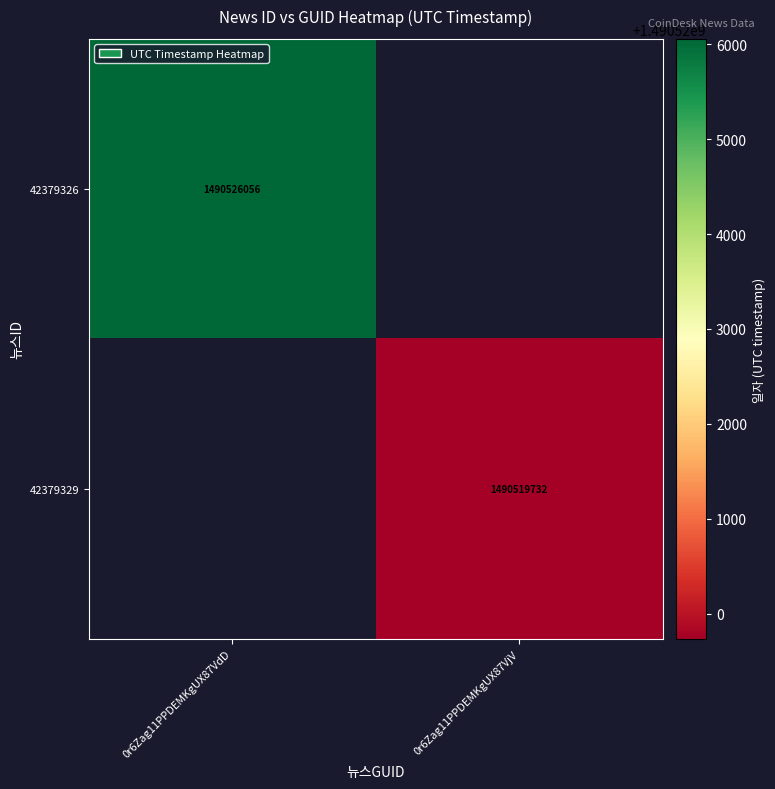

The value of 42379326 at 0r6Zag11PPDEMKgUX87VdD is 1490526056. True or false?

True